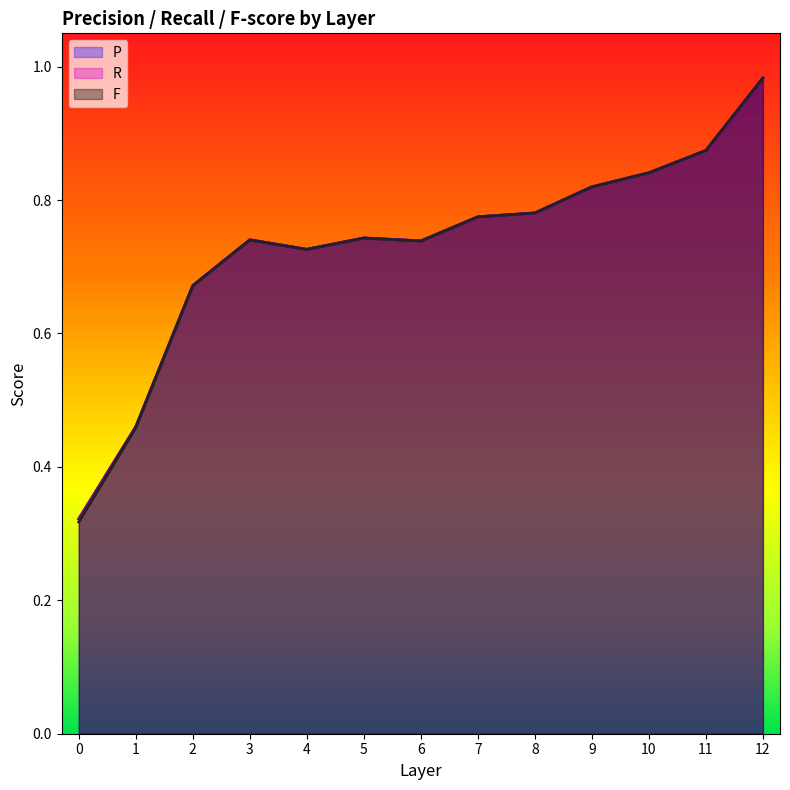

Reading left to right, extract all data points from this chart.

P: 0.3	0.5	0.7	0.7	0.7	0.7	0.7	0.8	0.8	0.8	0.8	0.9	1.0
R: 0.3	0.5	0.7	0.7	0.7	0.7	0.7	0.8	0.8	0.8	0.8	0.9	1.0
F: 0.3	0.5	0.7	0.7	0.7	0.7	0.7	0.8	0.8	0.8	0.8	0.9	1.0